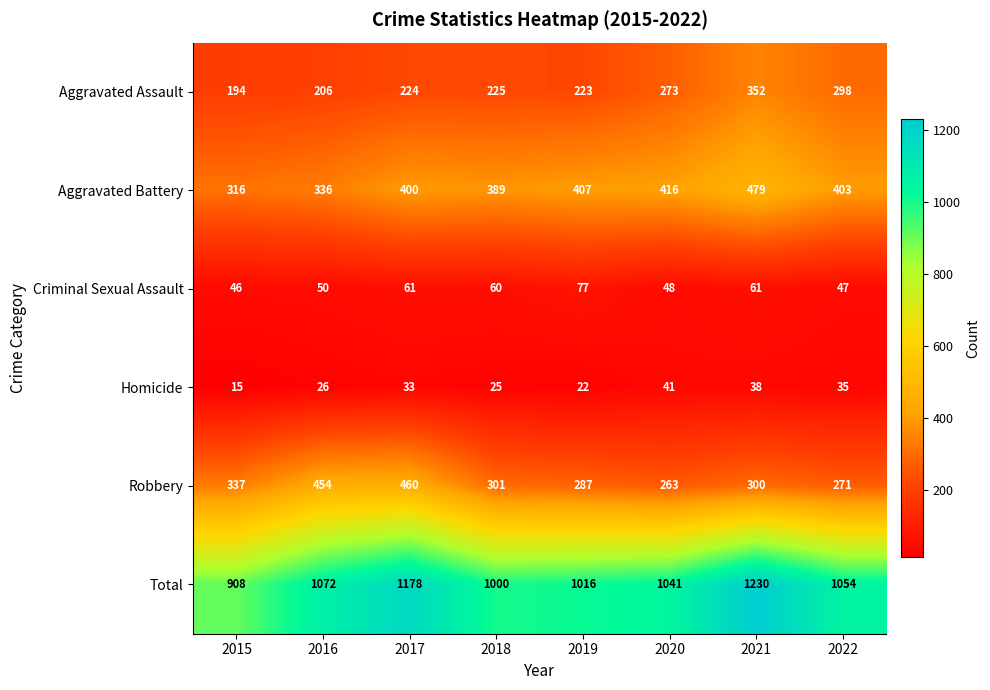

Rank the series by their maximum value, from lowest to highest.

Homicide, Criminal Sexual Assault, Aggravated Assault, Robbery, Aggravated Battery, Total